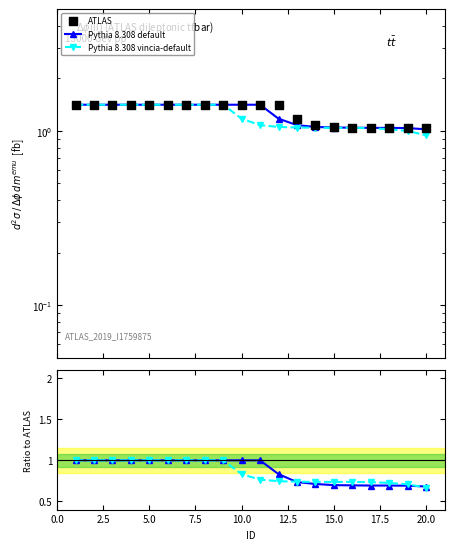

Is the value of ATLAS at 10 greater than the value of Pythia 8.308 vincia-default at 16?

Yes